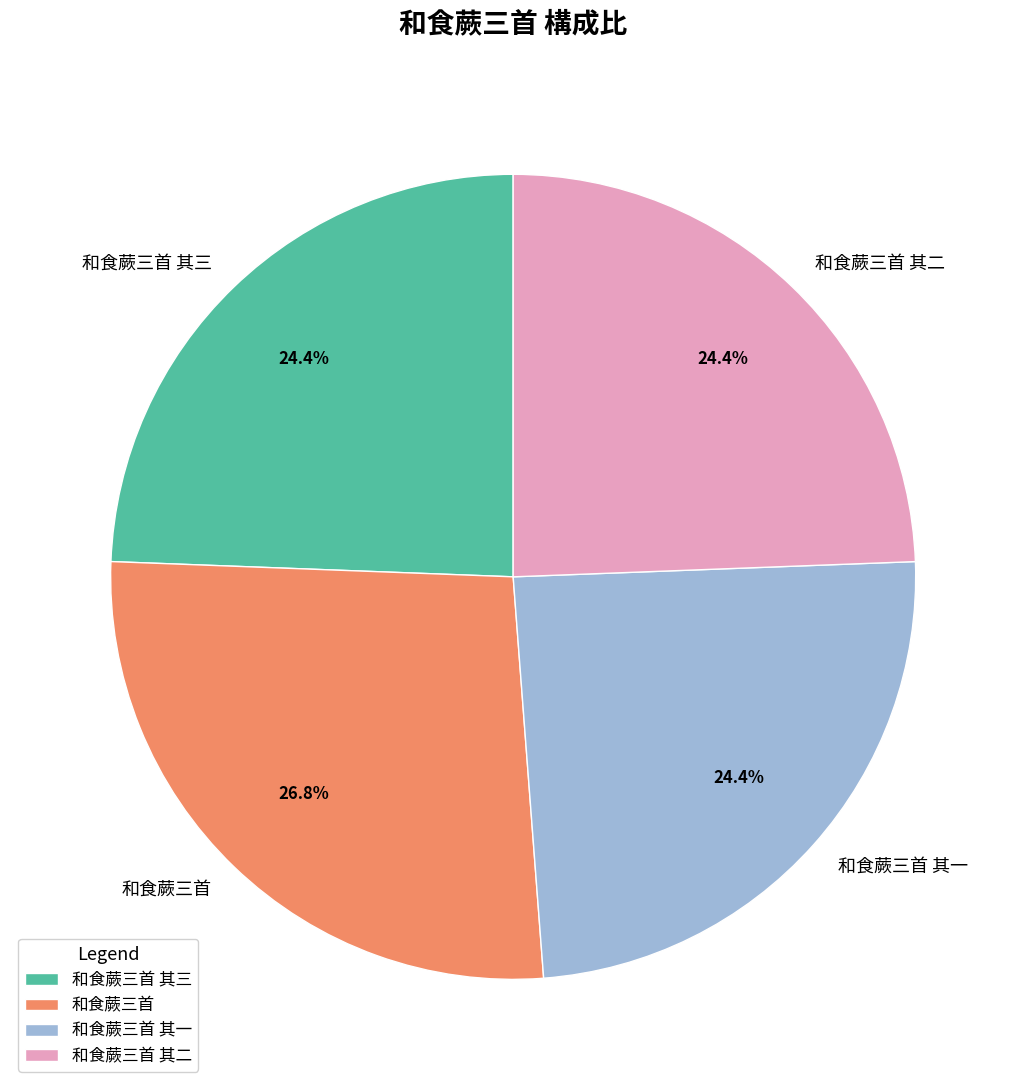

How many segments does this pie chart have?

4